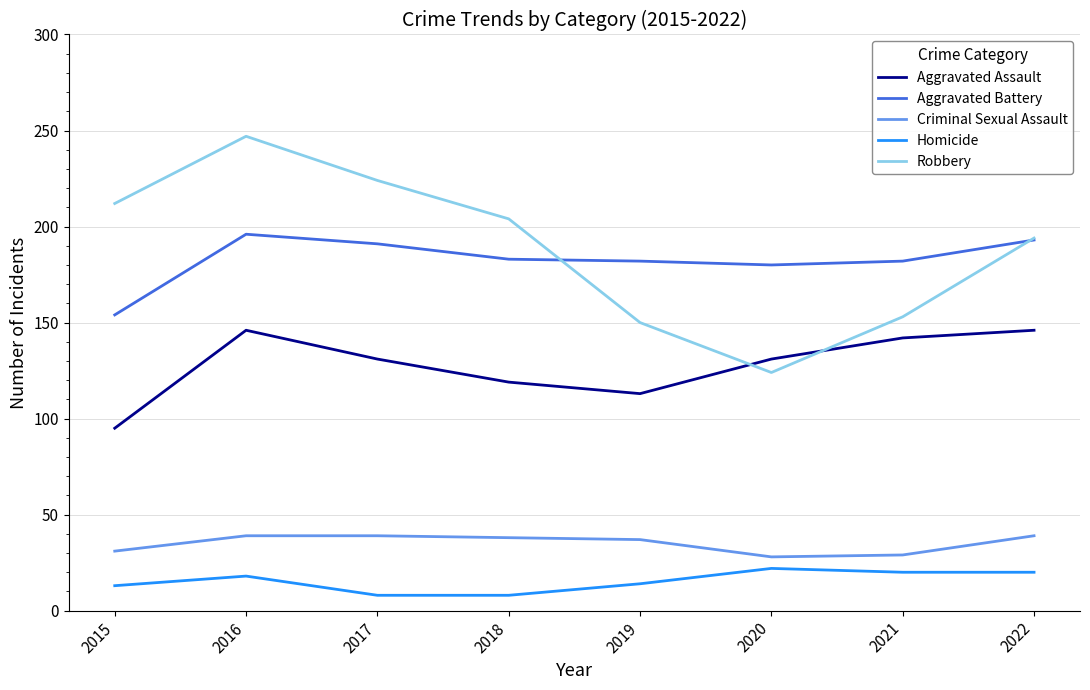

The Aggravated Assault series shows 29 at 2020. True or false?

False